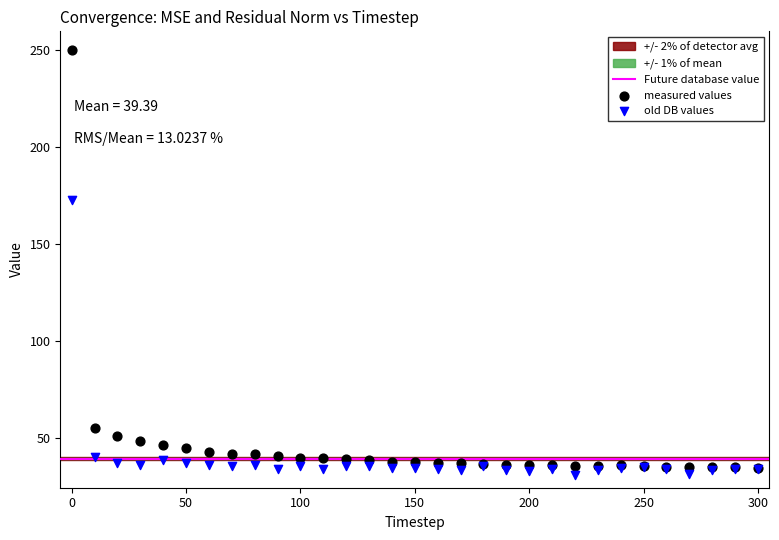

In the measured values series, what Y value is closest to 142?

55.1